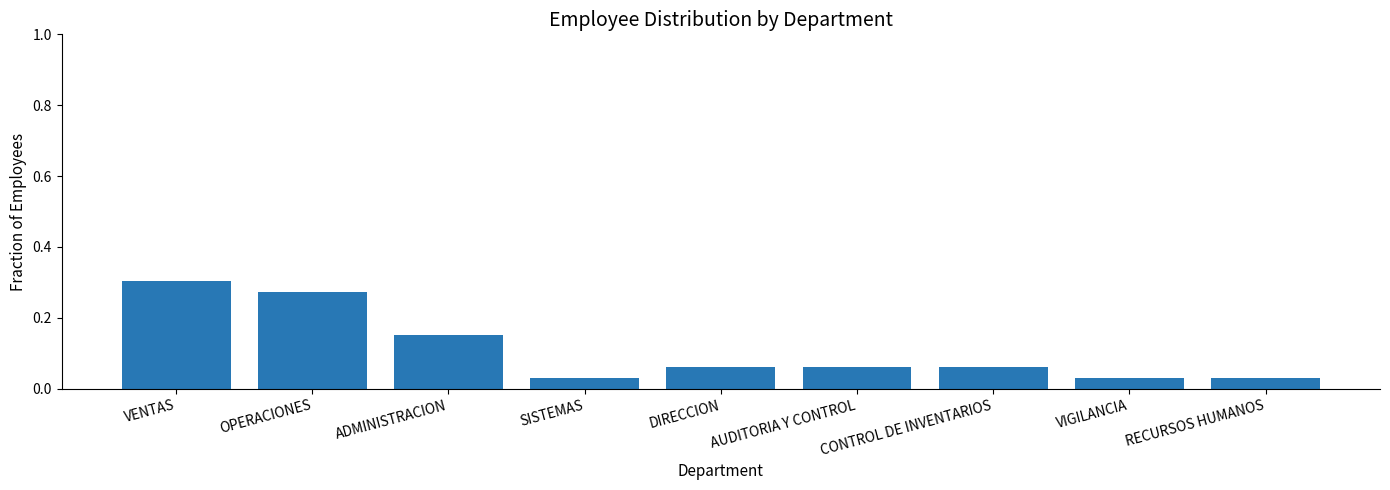

Which has a higher value, DIRECCION or OPERACIONES?

OPERACIONES